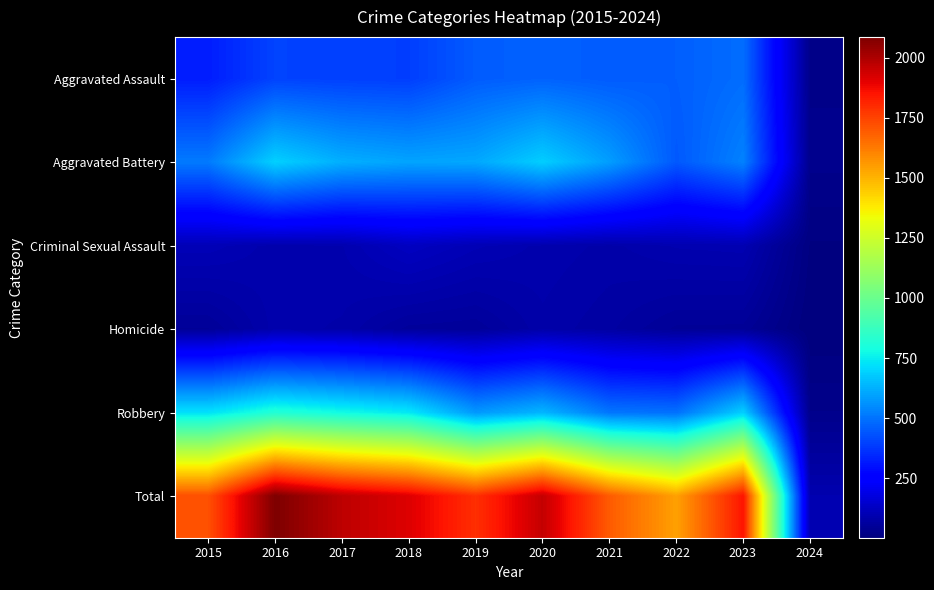

What is the greatest value displayed?

2086